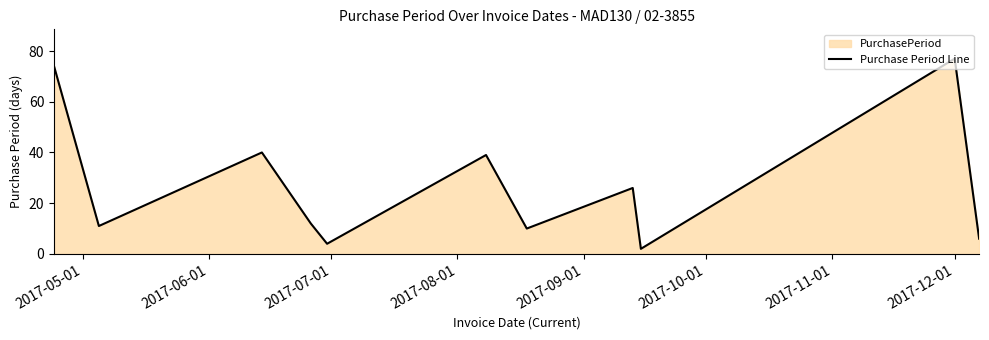

What is the difference between the second highest and minimum values?

72